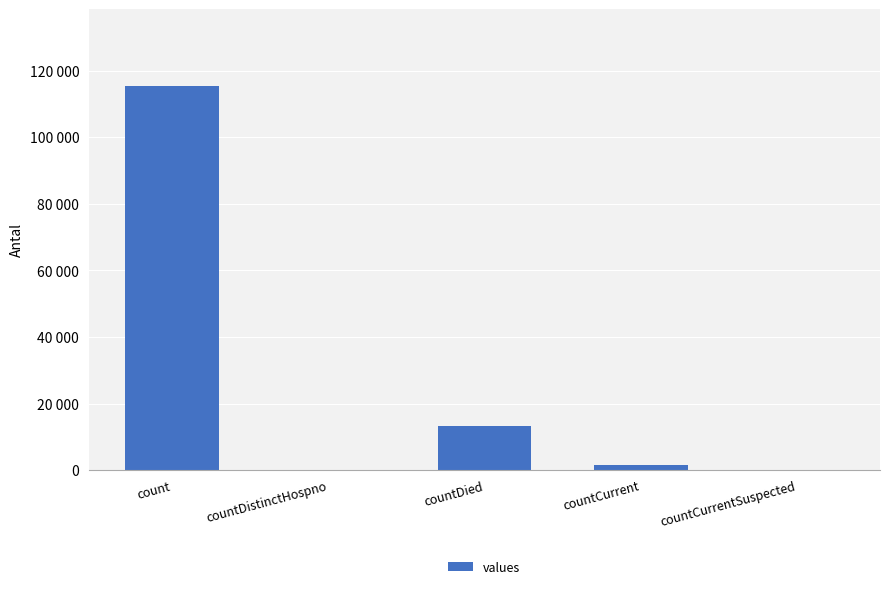

Are the bars horizontal?

No